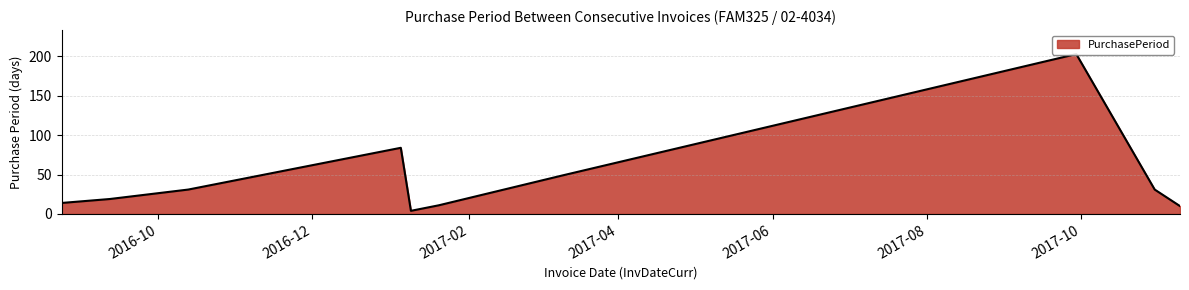

Where is the data nearest to the value 103?

2017-01-05